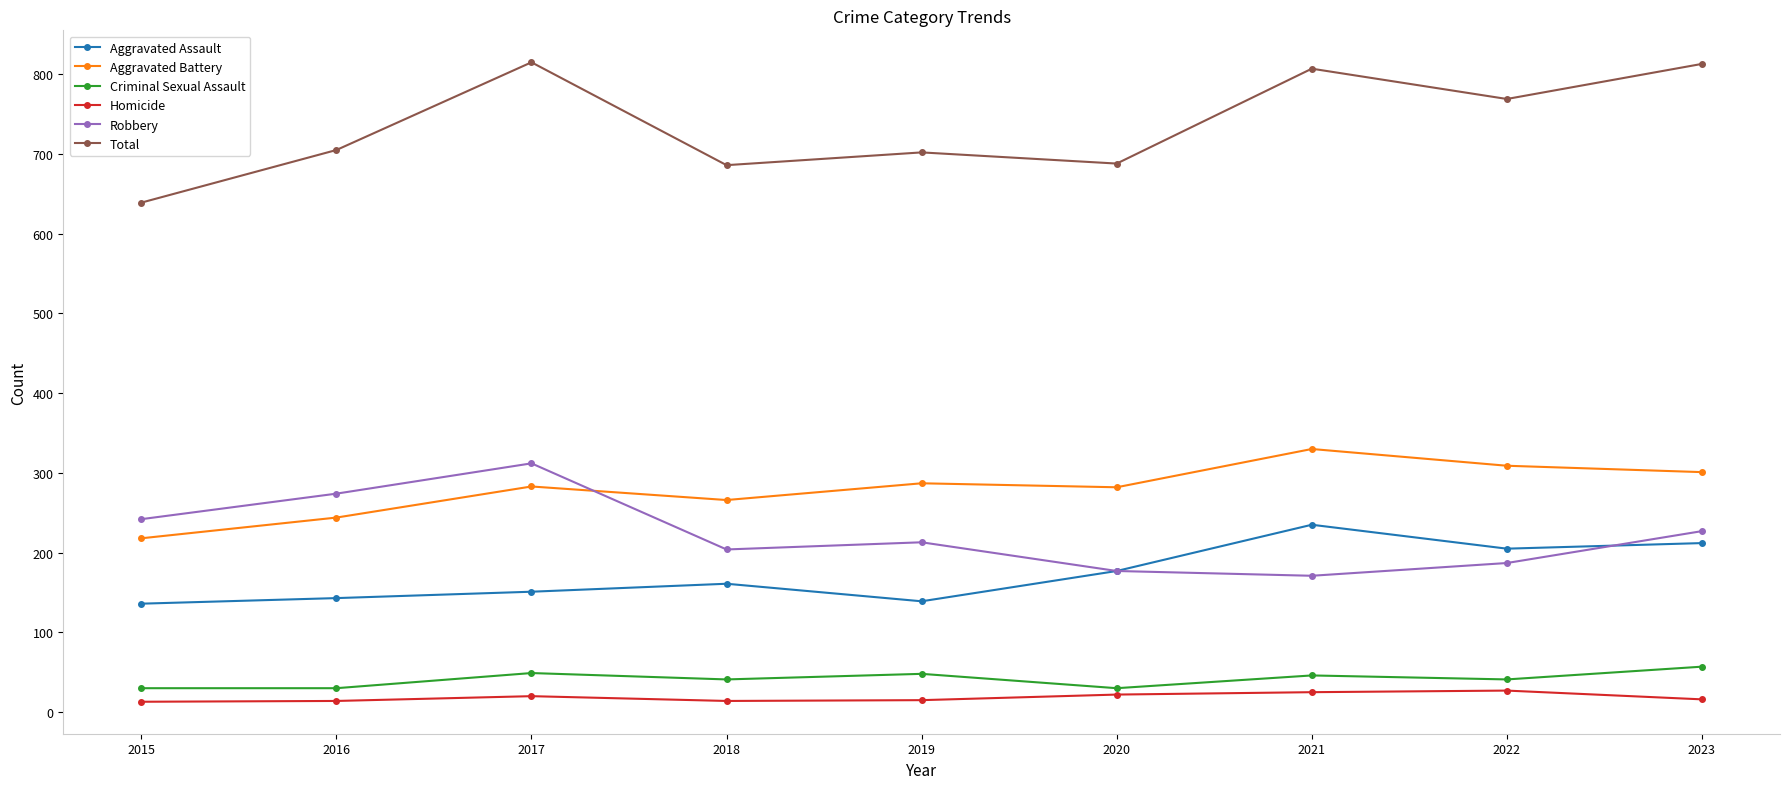

What is the total value across all series at 2022?

1538